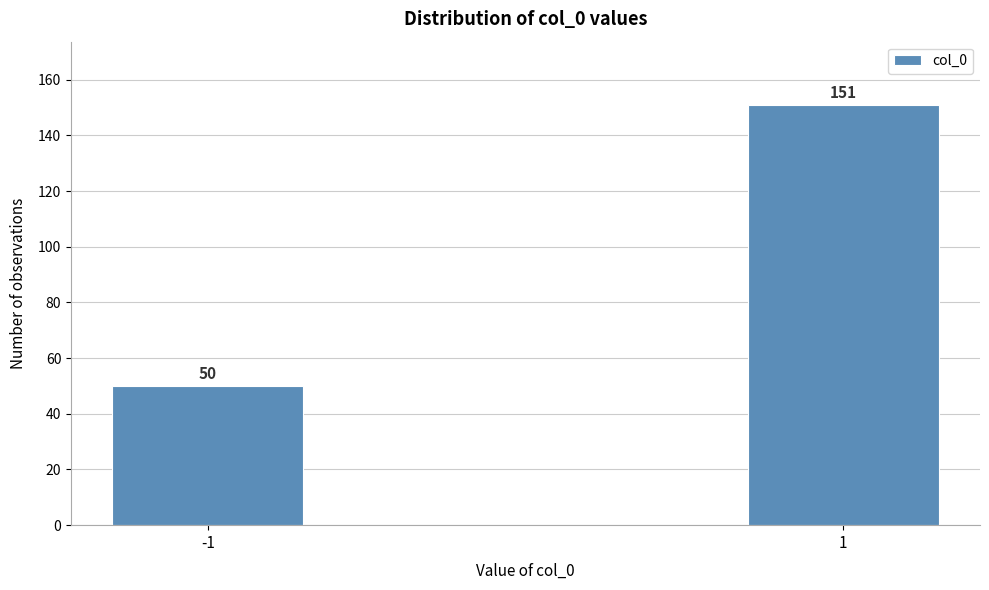

Reading left to right, what are all the values shown in this chart?

-1=50	1=151